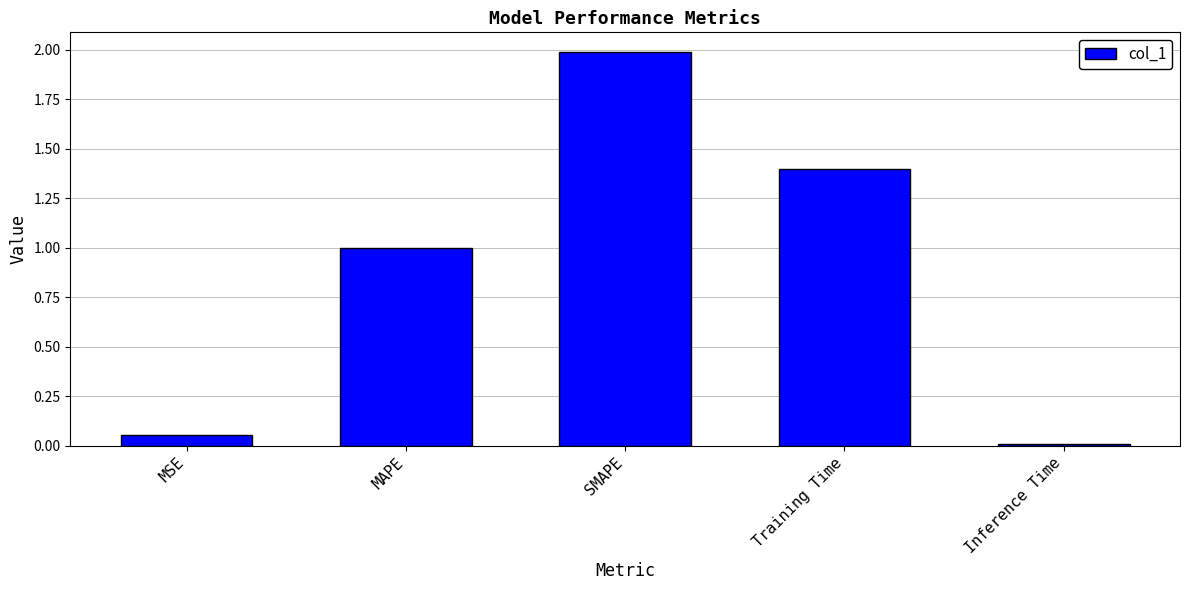

What is the label of the 1st bar from the right?

Inference Time